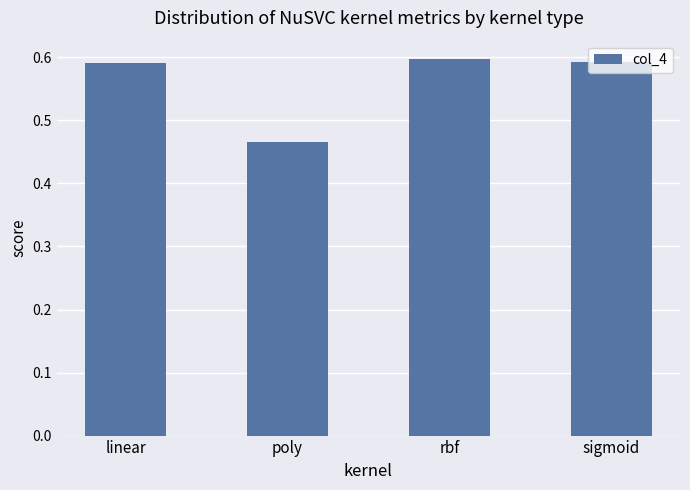

What is the sum of the values at linear and rbf?

1.2